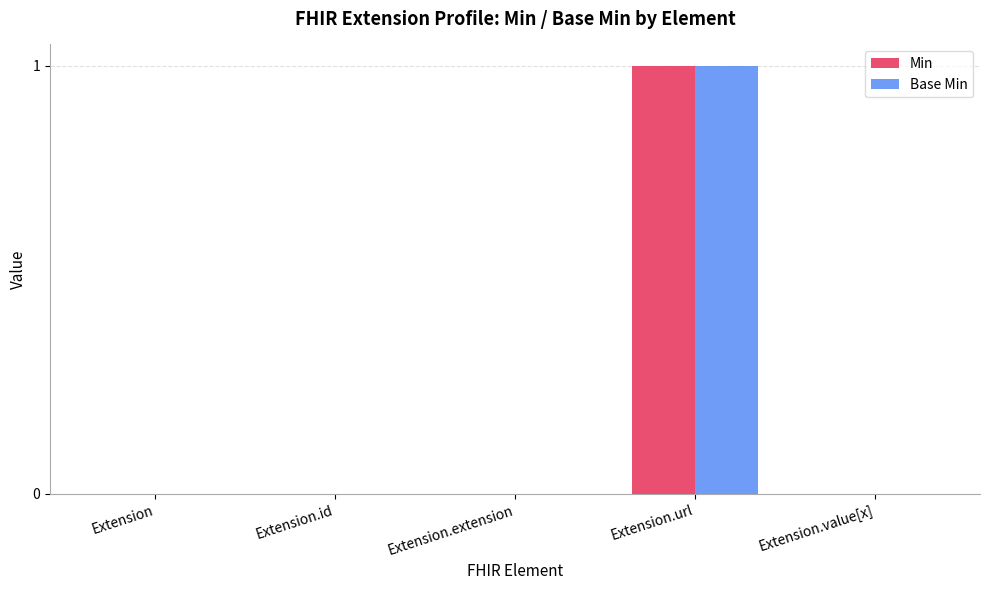

True or false: Base Min has a value of 1 at Extension.id.

False